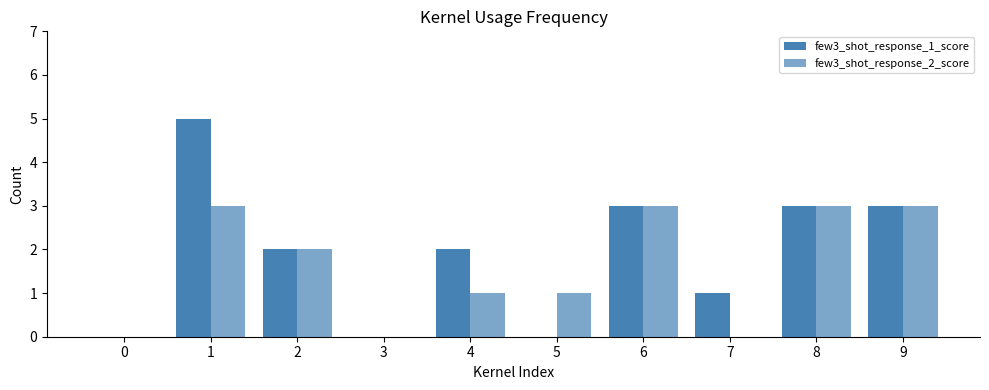

Count the number of categories in the chart.

10